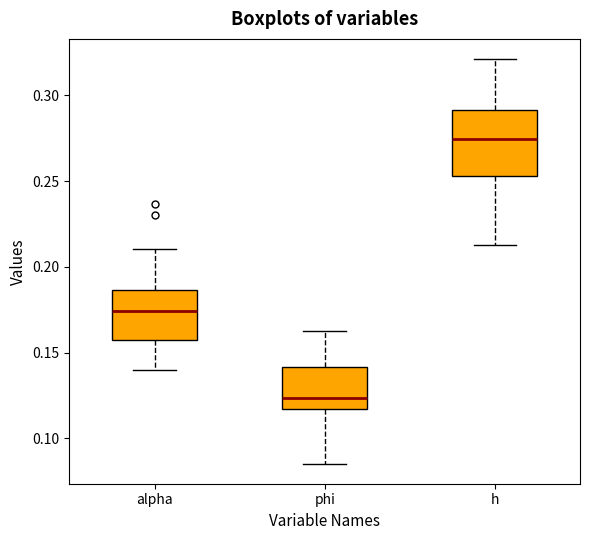

Reading left to right, transcribe this box plot: for each box, give where its median line is, the range the box spans, and where its two whiskers end, as read against the y-axis. The values are not printed on the chart, so give them approximately, as read against the axis.

alpha: median 0.175, box 0.160 to 0.185, whiskers 0.140 to 0.210
phi: median 0.125, box 0.115 to 0.140, whiskers 0.085 to 0.165
h: median 0.275, box 0.255 to 0.290, whiskers 0.215 to 0.320